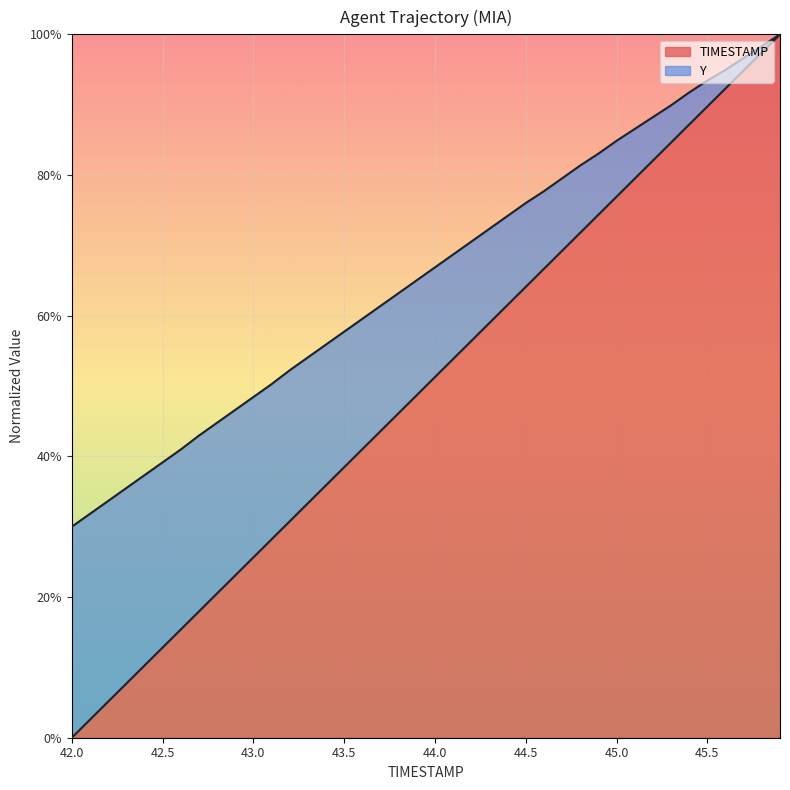

True or false: TIMESTAMP and Y intersect in this chart.

False